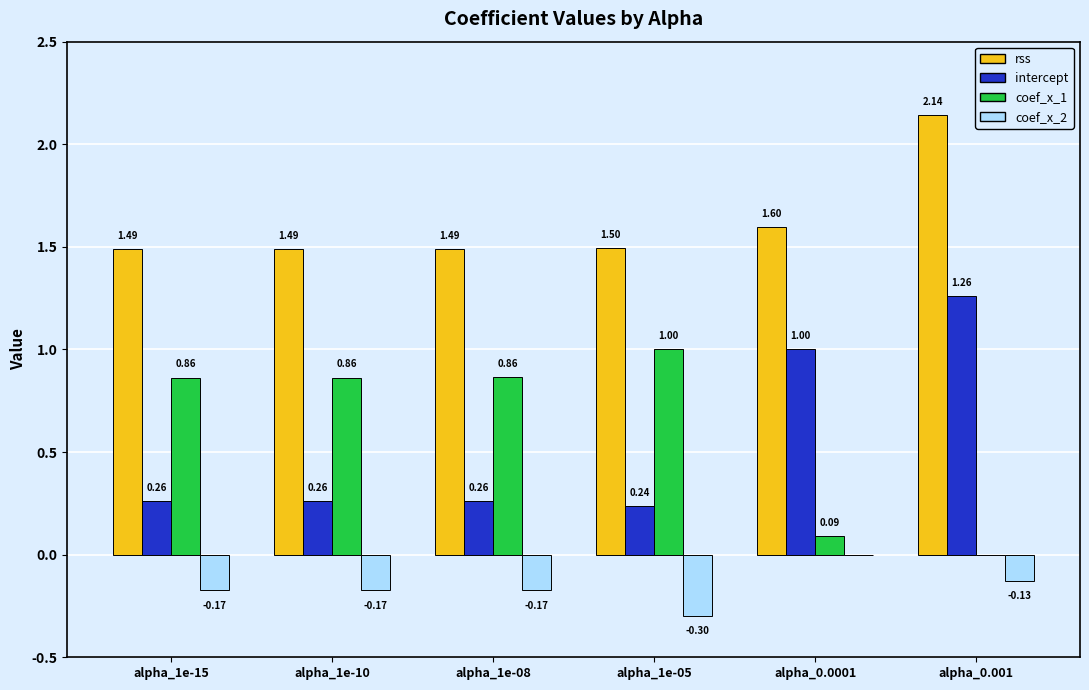

How many groups of bars are there?

6